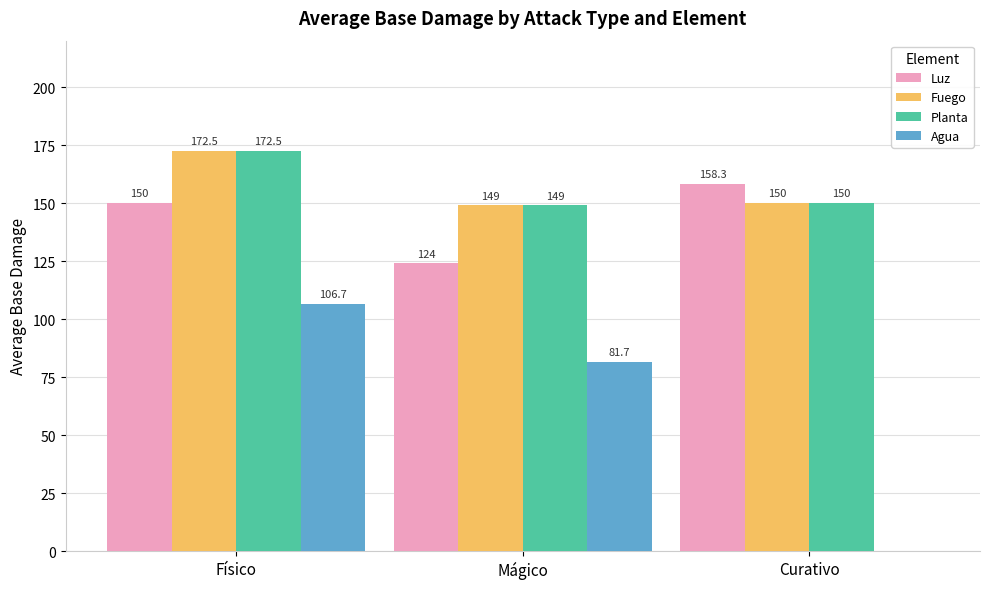

At which category is the sum across all series the highest?

Físico